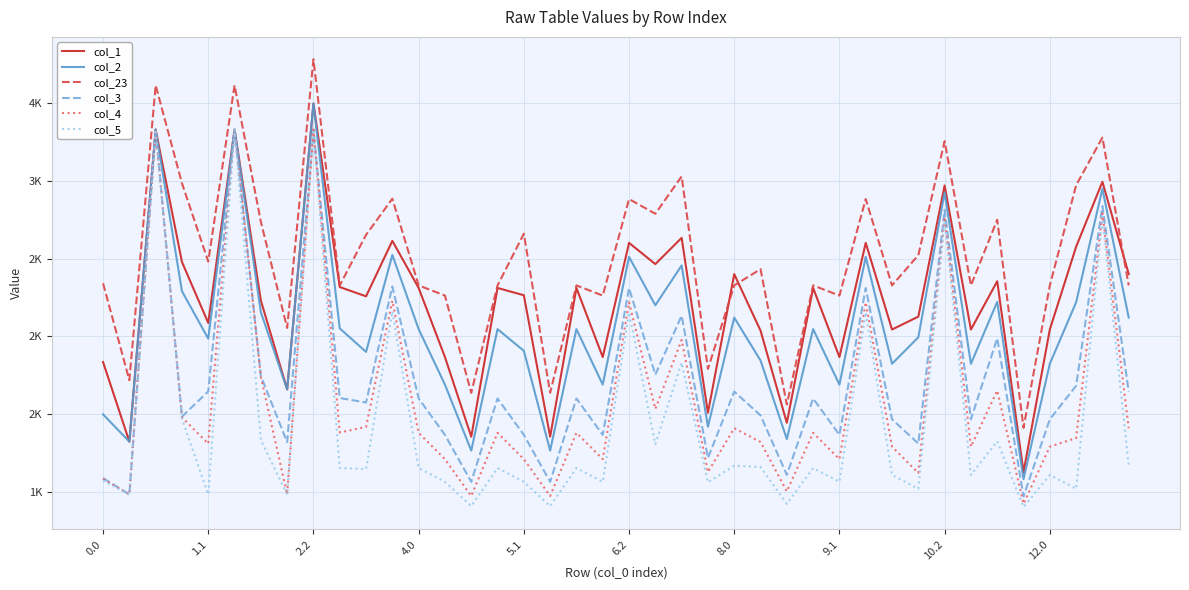

Which series has the widest spread of values?

col_5